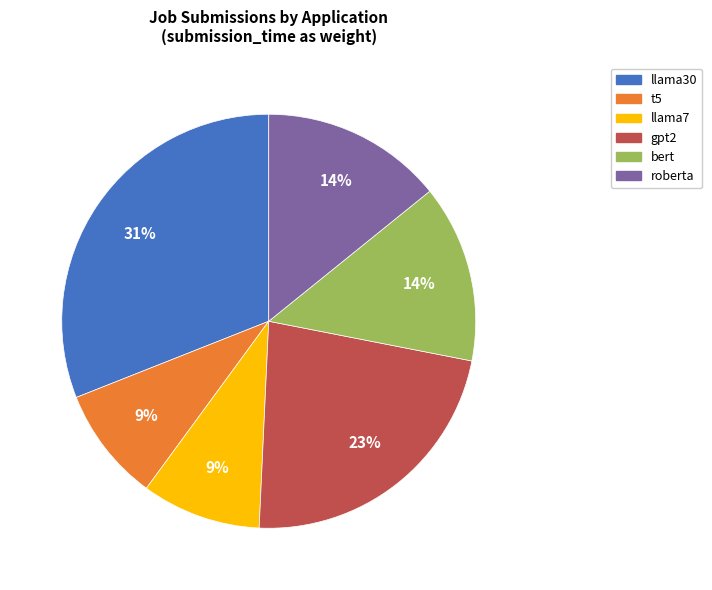

How many segments does this pie chart have?

6